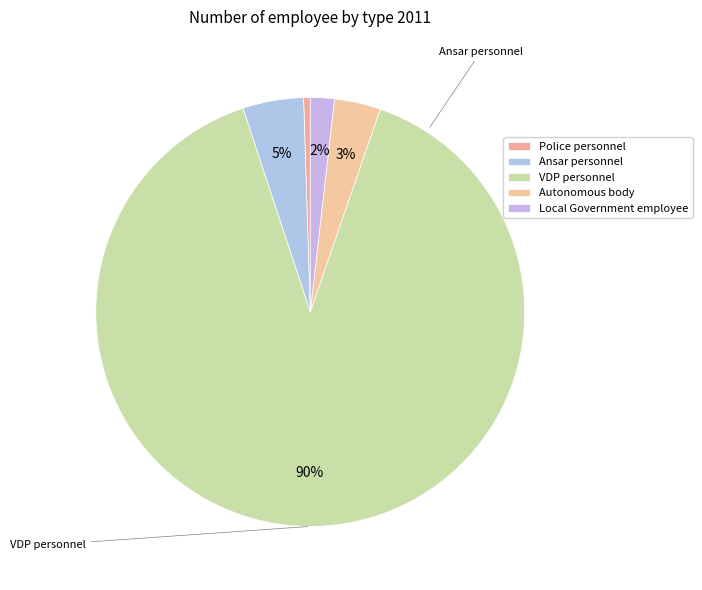

What is the ratio of the value at VDP personnel to the value at Local Government employee?

49.7